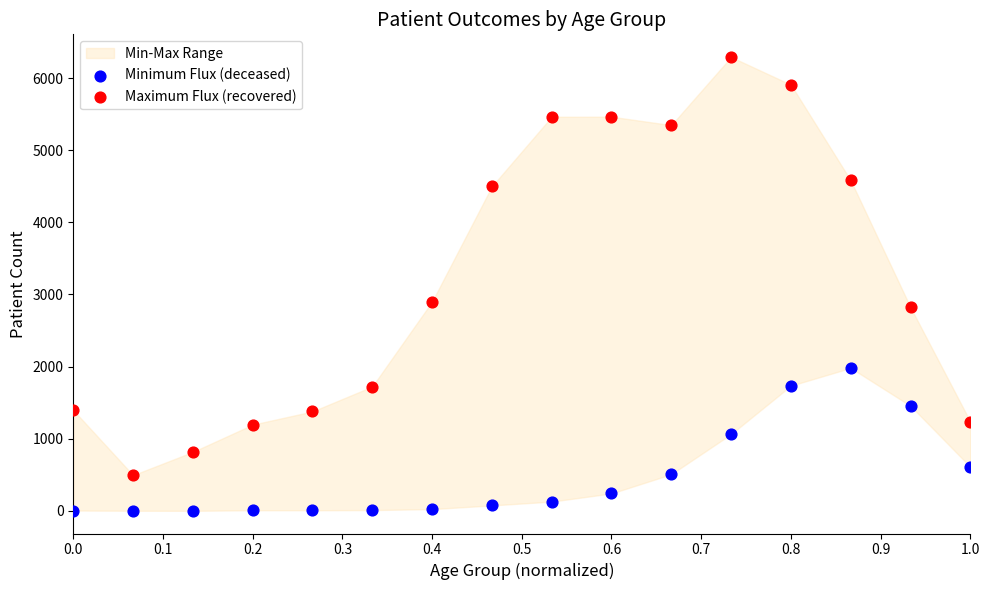

Which series reaches the maximum Y coordinate?

Maximum Flux (recovered)